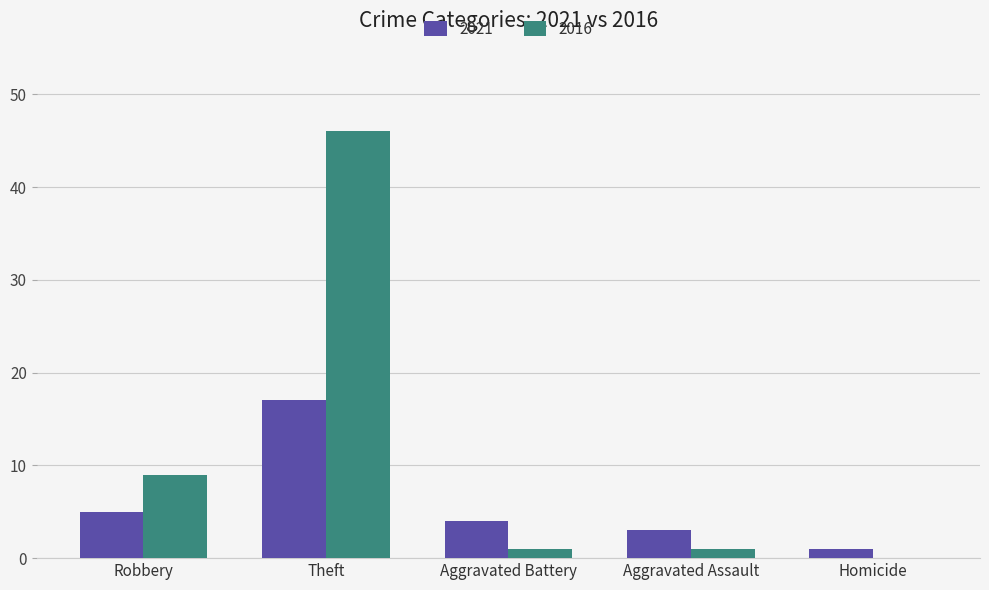

Which series has the widest spread of values?

2016